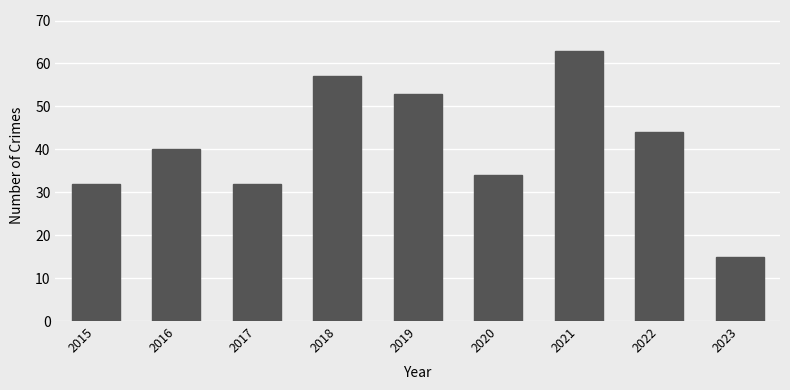

Reading left to right, extract all data points from this chart.

32	40	32	57	53	34	63	44	15